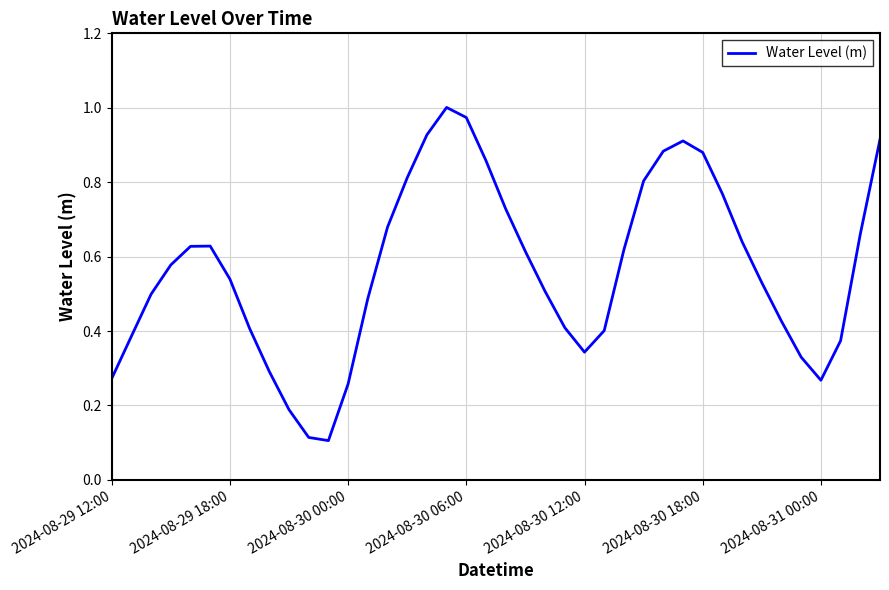

Does the chart display data point markers on the line(s)?

No